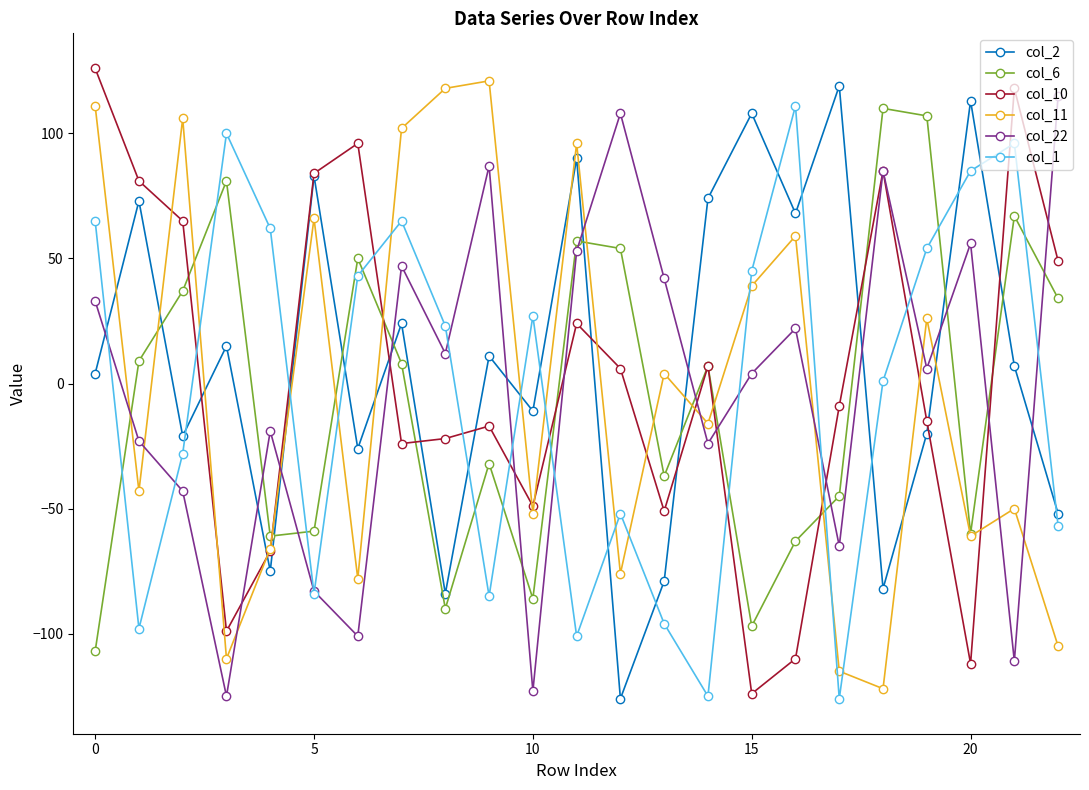

How many distinct data groups are displayed?

6